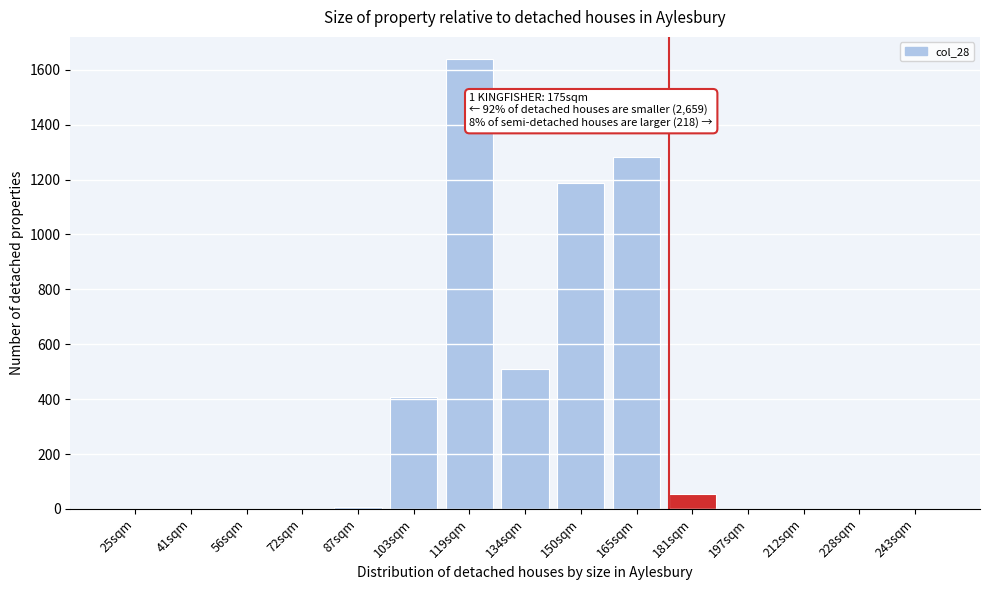

What is the change in value from 119sqm to 243sqm?

-1638.0